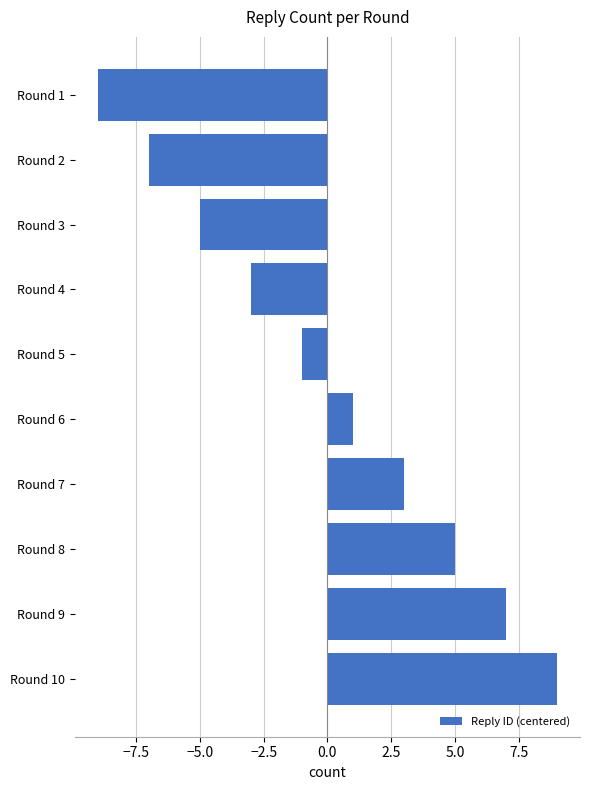

What is the maximum value shown in the chart?

9